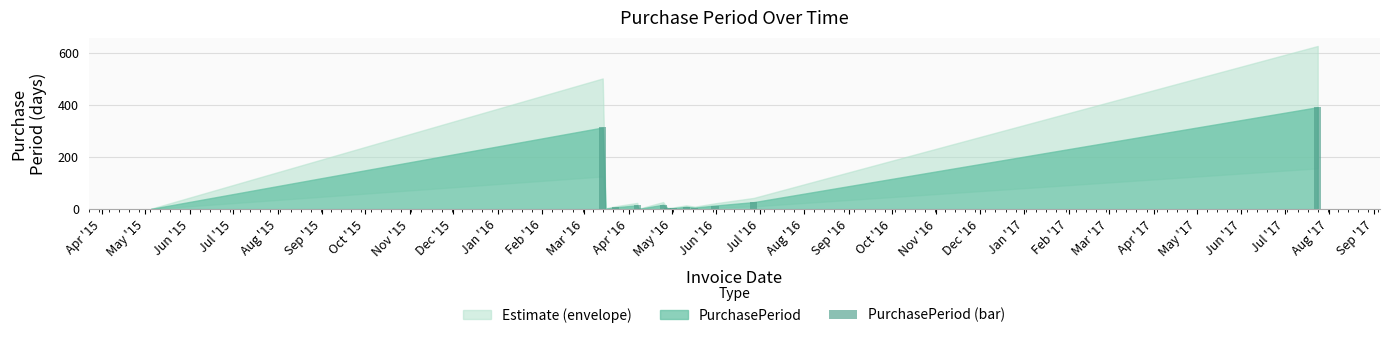

What is the maximum value shown in the chart?

392